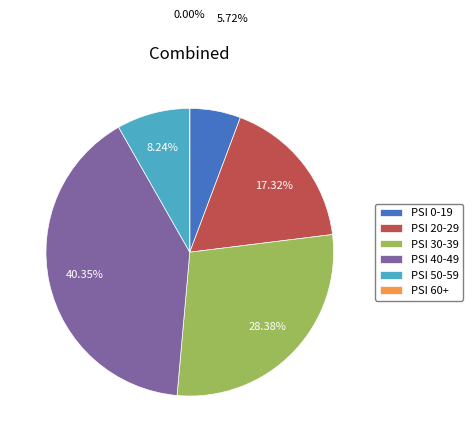

Which has a higher value, PSI 30-39 or PSI 50-59?

PSI 30-39